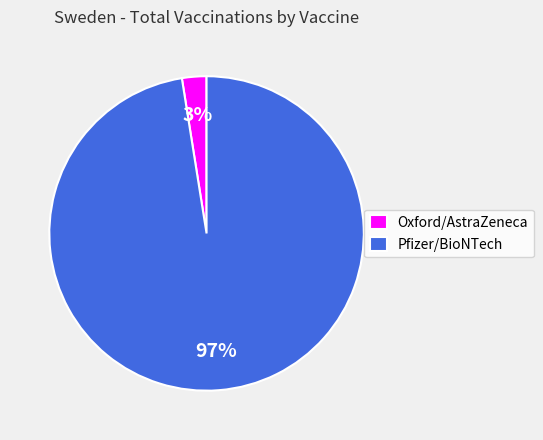

Is Pfizer/BioNTech the majority of the pie?

Yes